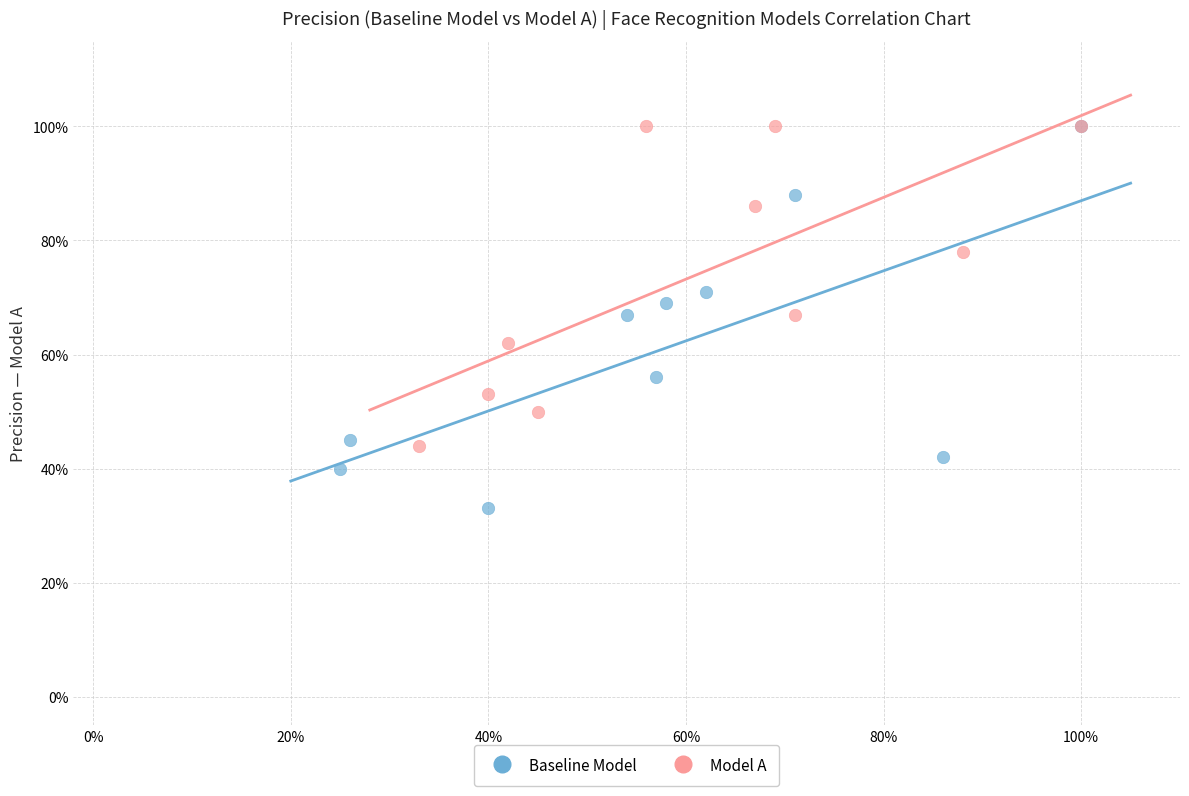

What are all the series names shown in the legend?

Baseline Model, Model A